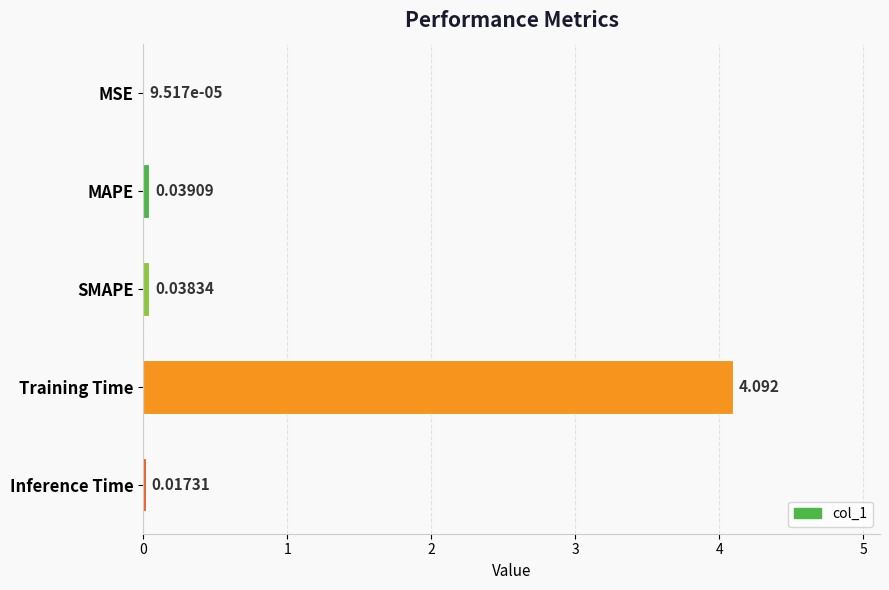

Which has a higher value, Inference Time or SMAPE?

SMAPE